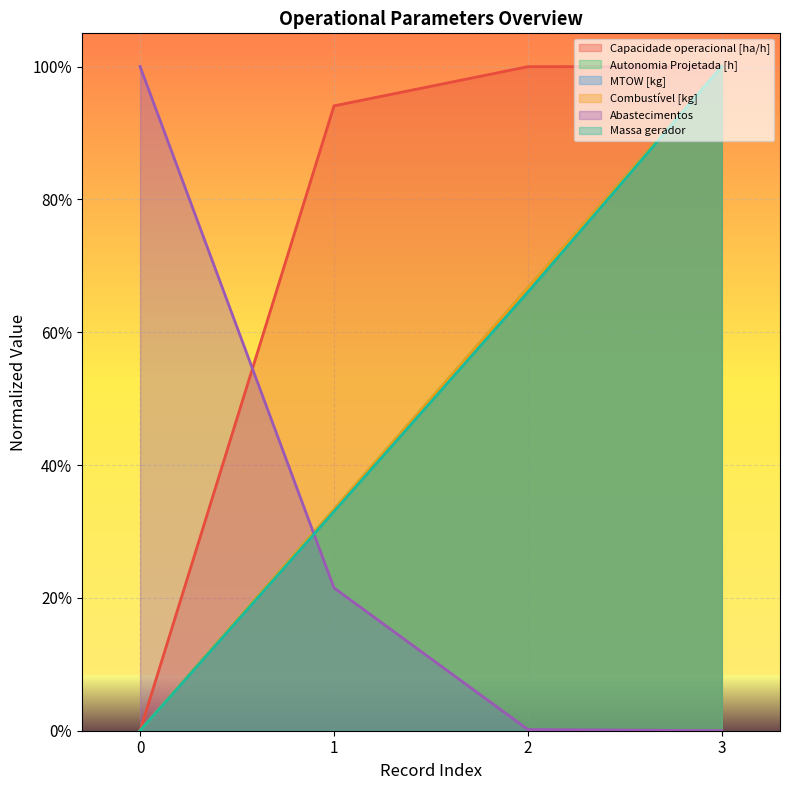

Is the value of Abastecimentos at 2 greater than the value of Massa gerador at 2?

No